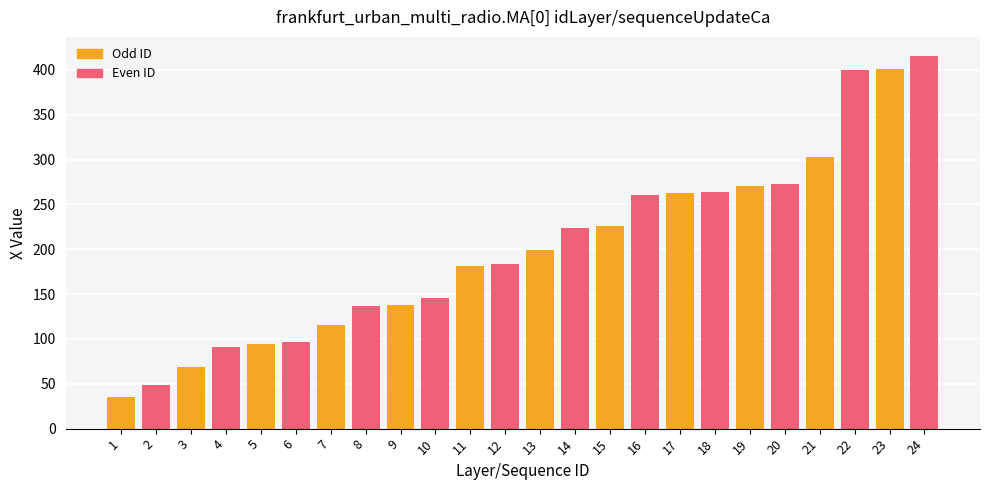

Where is Even ID nearest to the value 232?

13